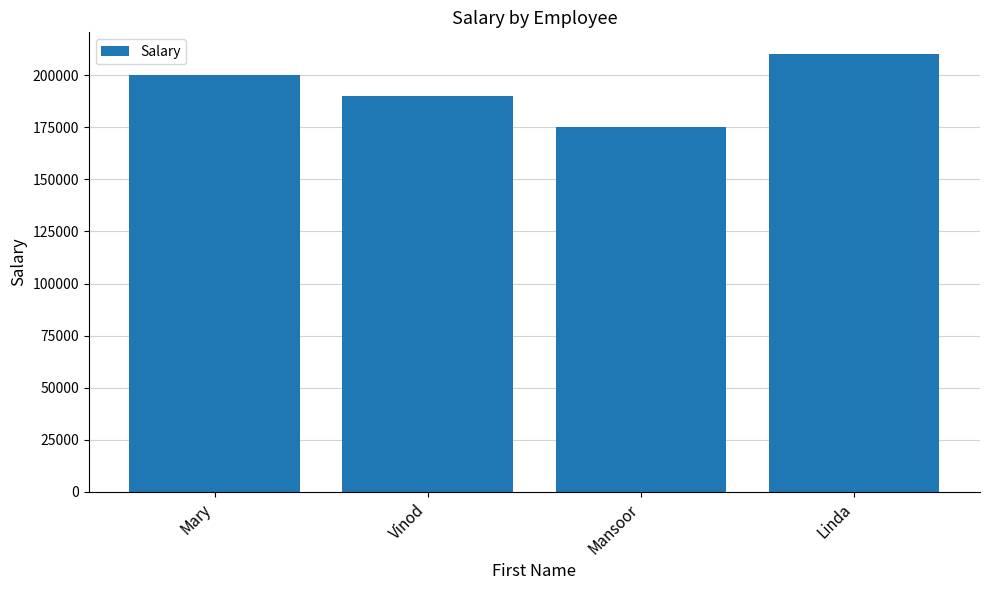

The chart shows a value of 200000 at Mary. True or false?

True